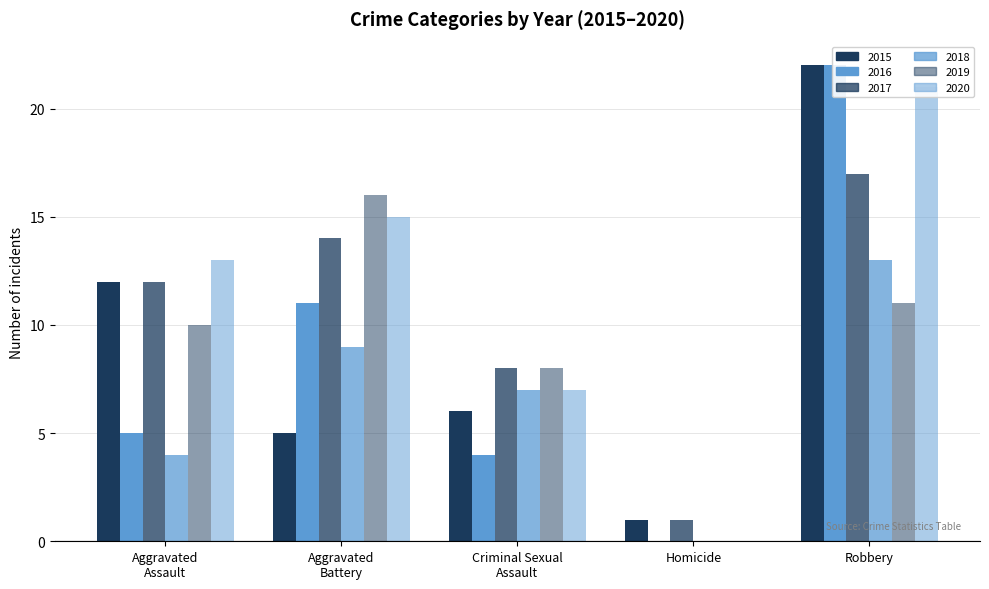

Which category has the highest value in the 2015 series?

Robbery